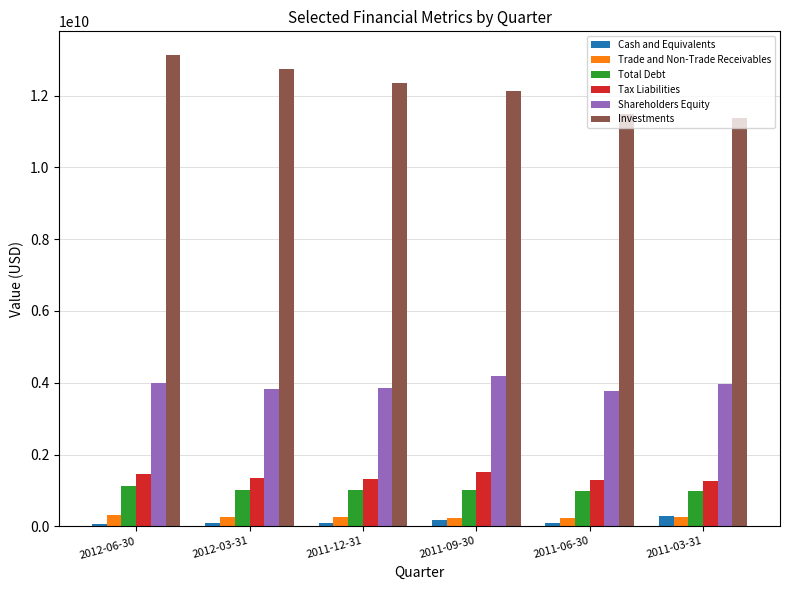

Which series has the widest spread of values?

Investments